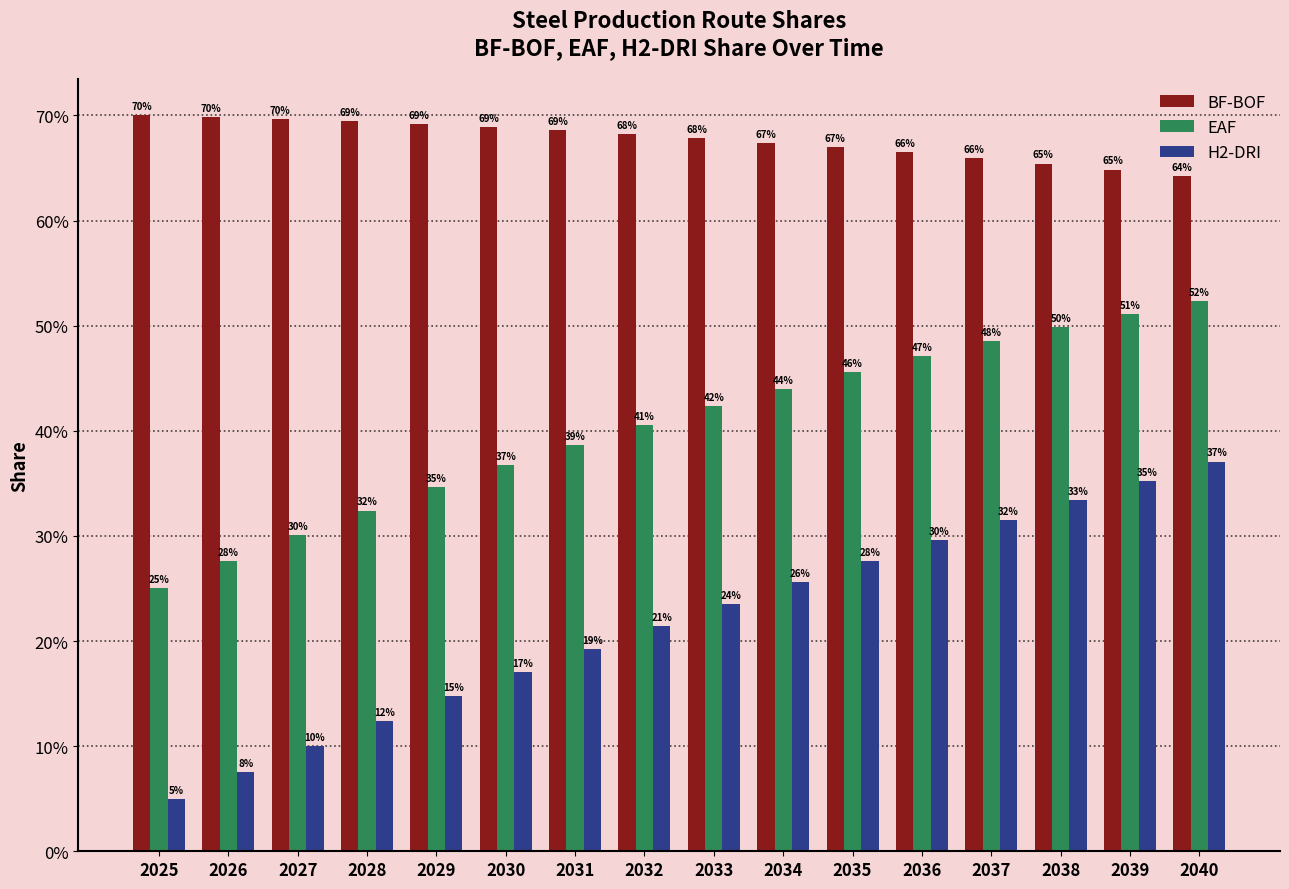

Is it true that EAF equals 0.6 at 2028?

False